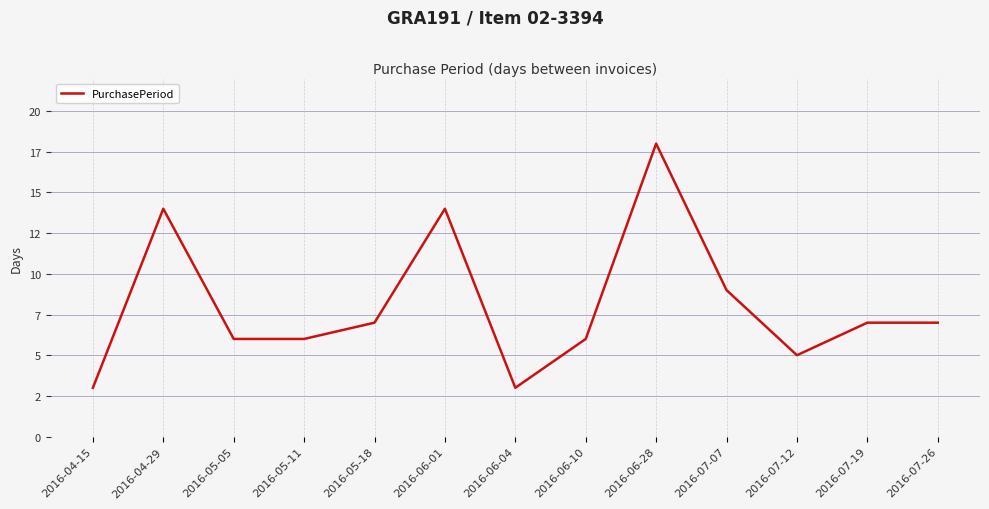

What is the change in value from 2016-06-01 to 2016-07-12?

-9